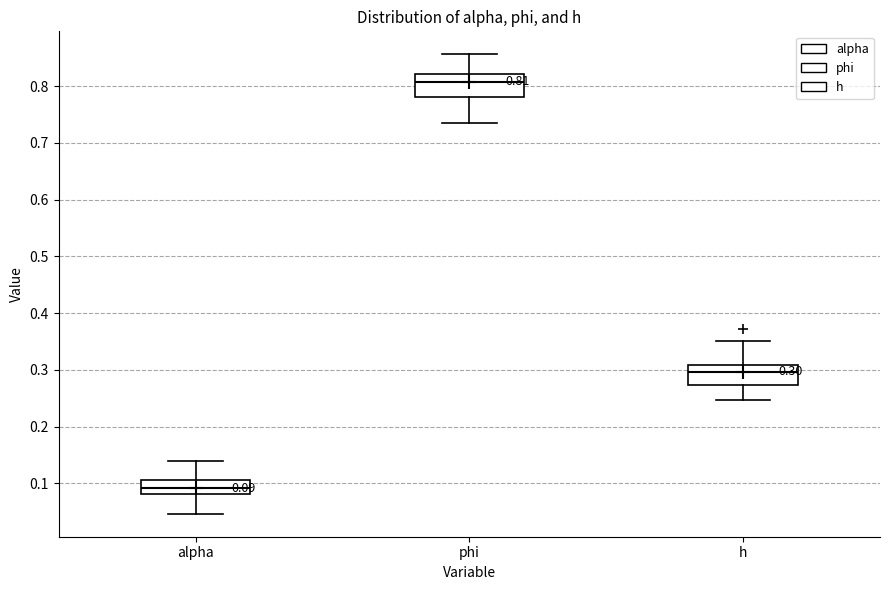

Which box has the lowest median line?

alpha